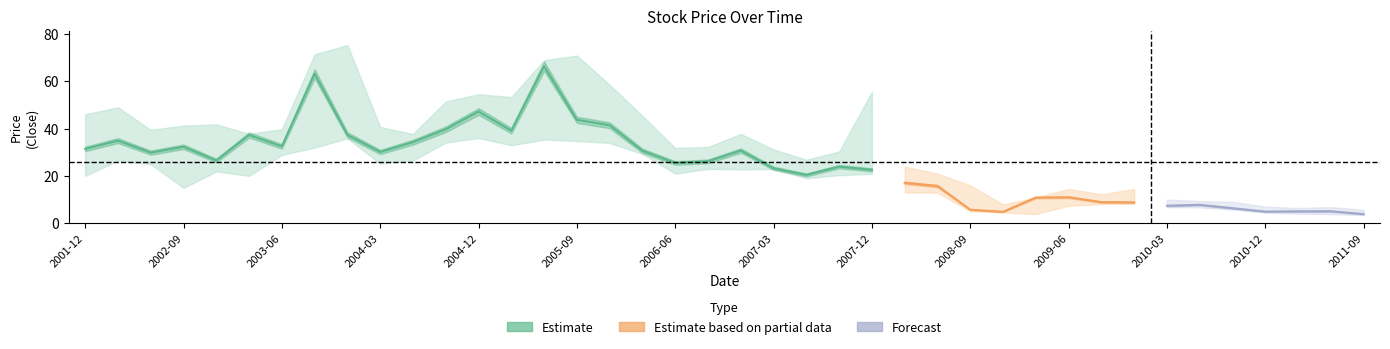

What is the average value of the low series?

19.0